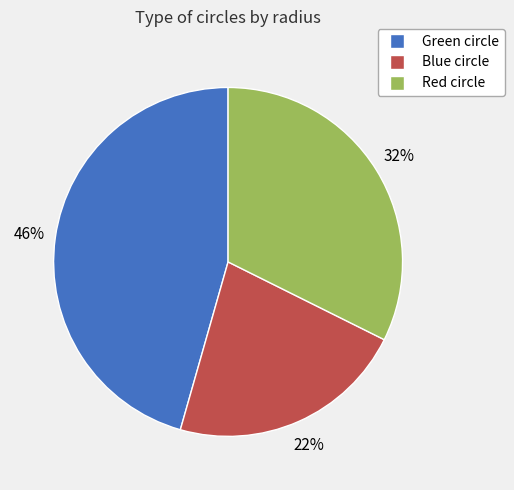

To the nearest percent, what percentage of the pie is Green circle?

46%